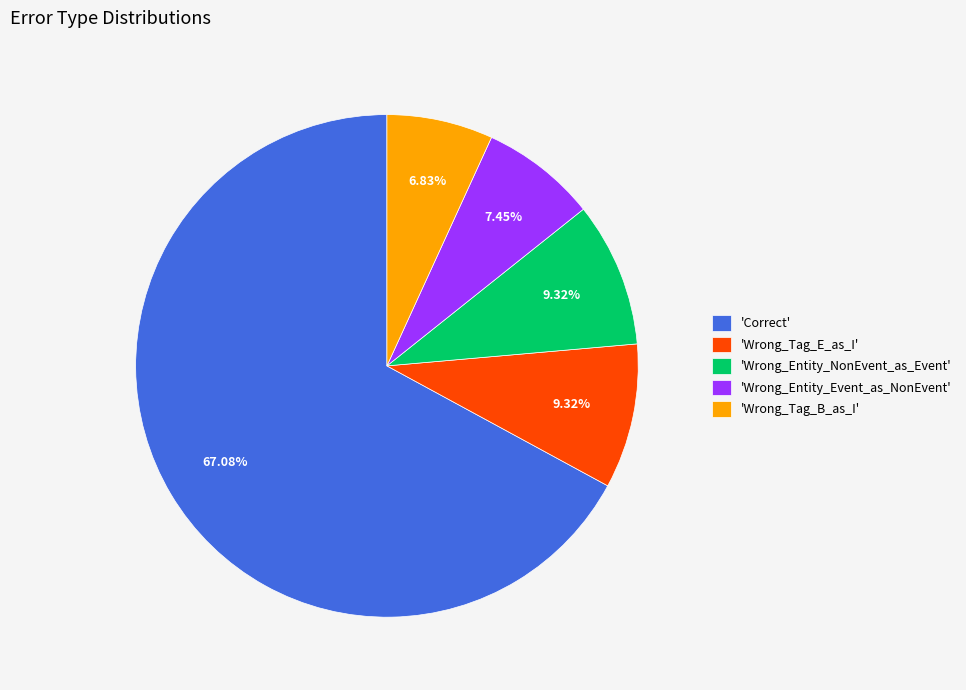

Does 'Wrong_Tag_E_as_I' account for over 50% of the chart?

No